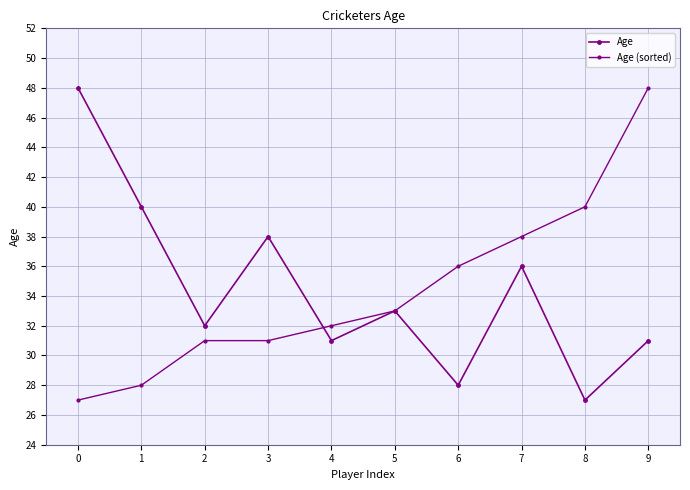

What is the average value of the Age (sorted) series?

34